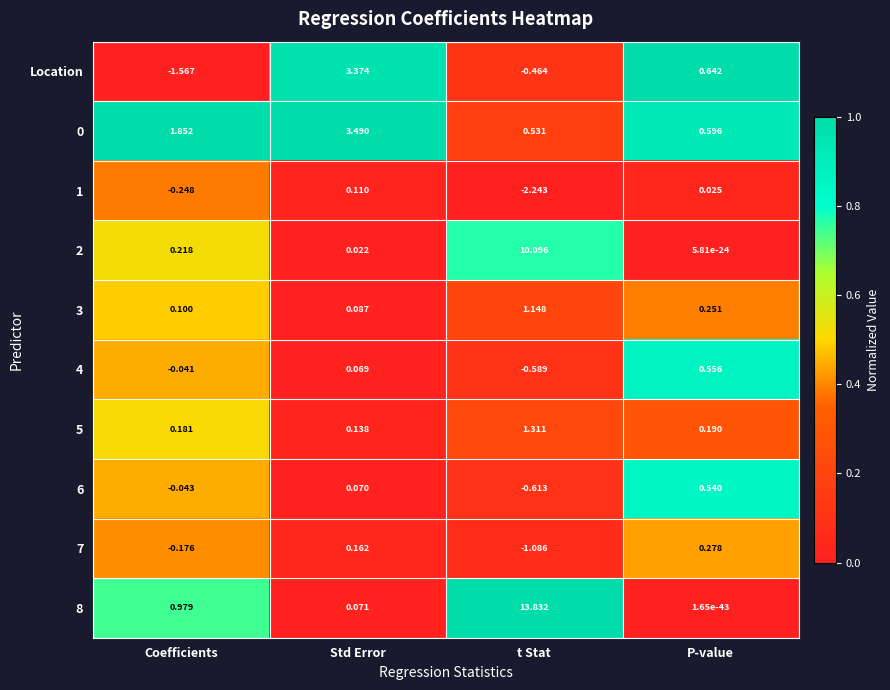

Which label corresponds to the smallest value in the chart?

t Stat